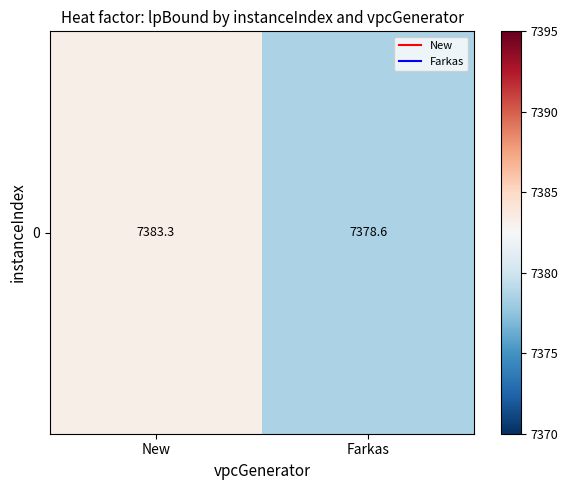

What is the change in value from New to Farkas?

-4.7